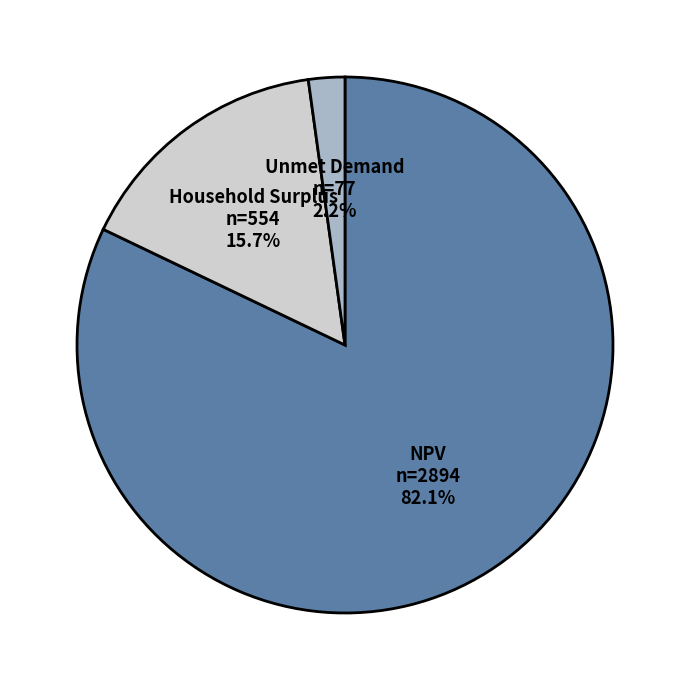

What portion of the pie excludes NPV?

17.9%